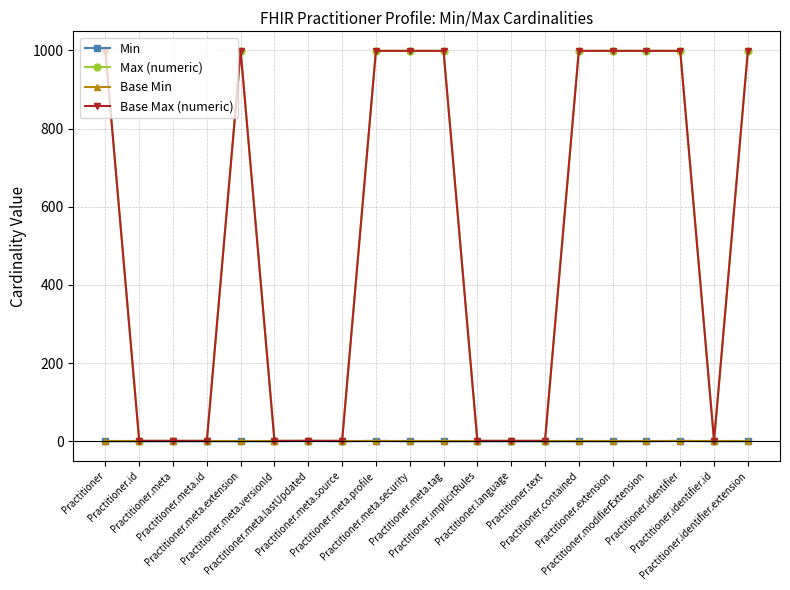

Count the Max (numeric) values in the range 1 to 999.

20